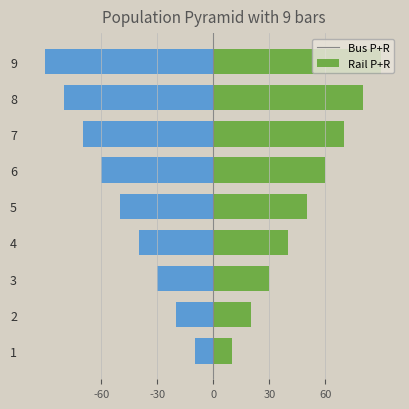

Is the value of Rail P+R at 8 greater than the value of Bus P+R at 3?

Yes